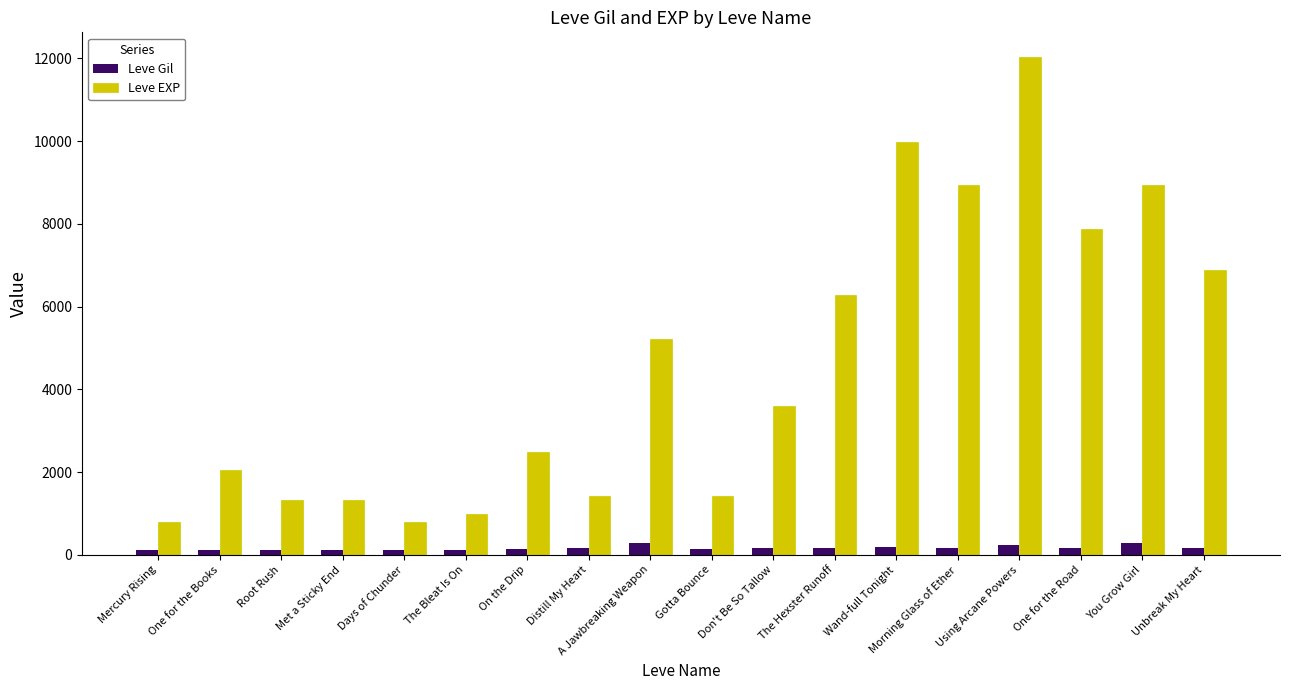

What are all the series names shown in the legend?

Leve Gil, Leve EXP